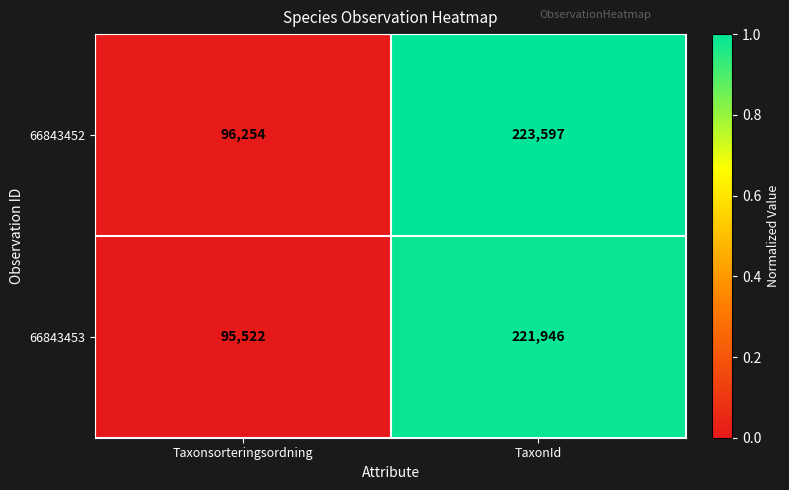

How many categories are shown in the chart?

2